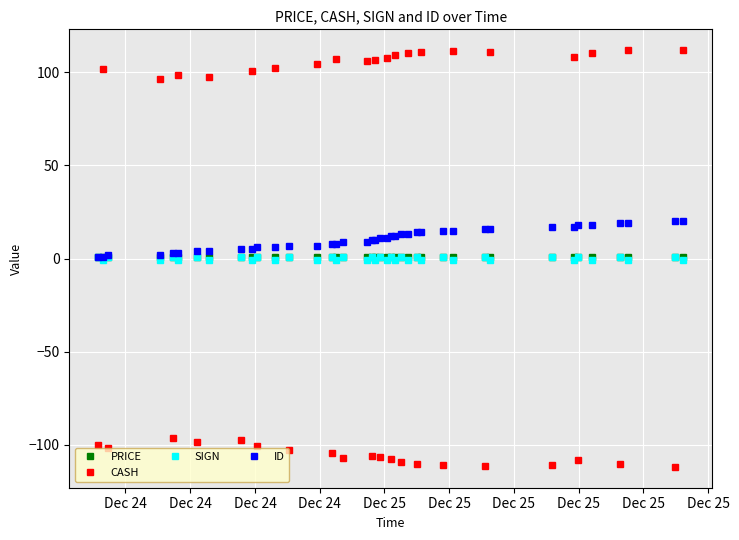

What is the minimum value shown in the chart?

-111.7